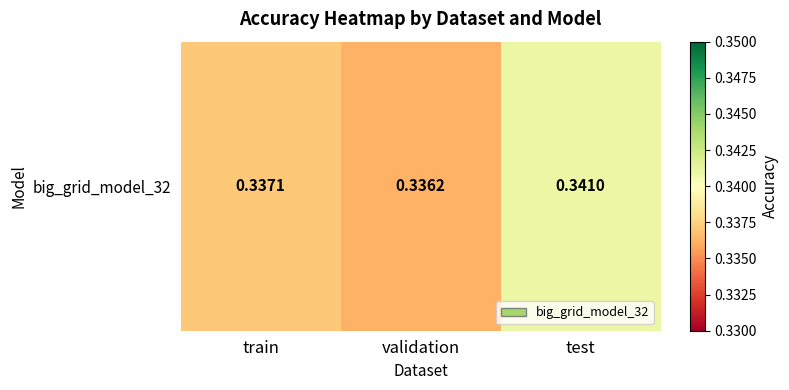

List the labels in order of value, smallest first.

validation, train, test